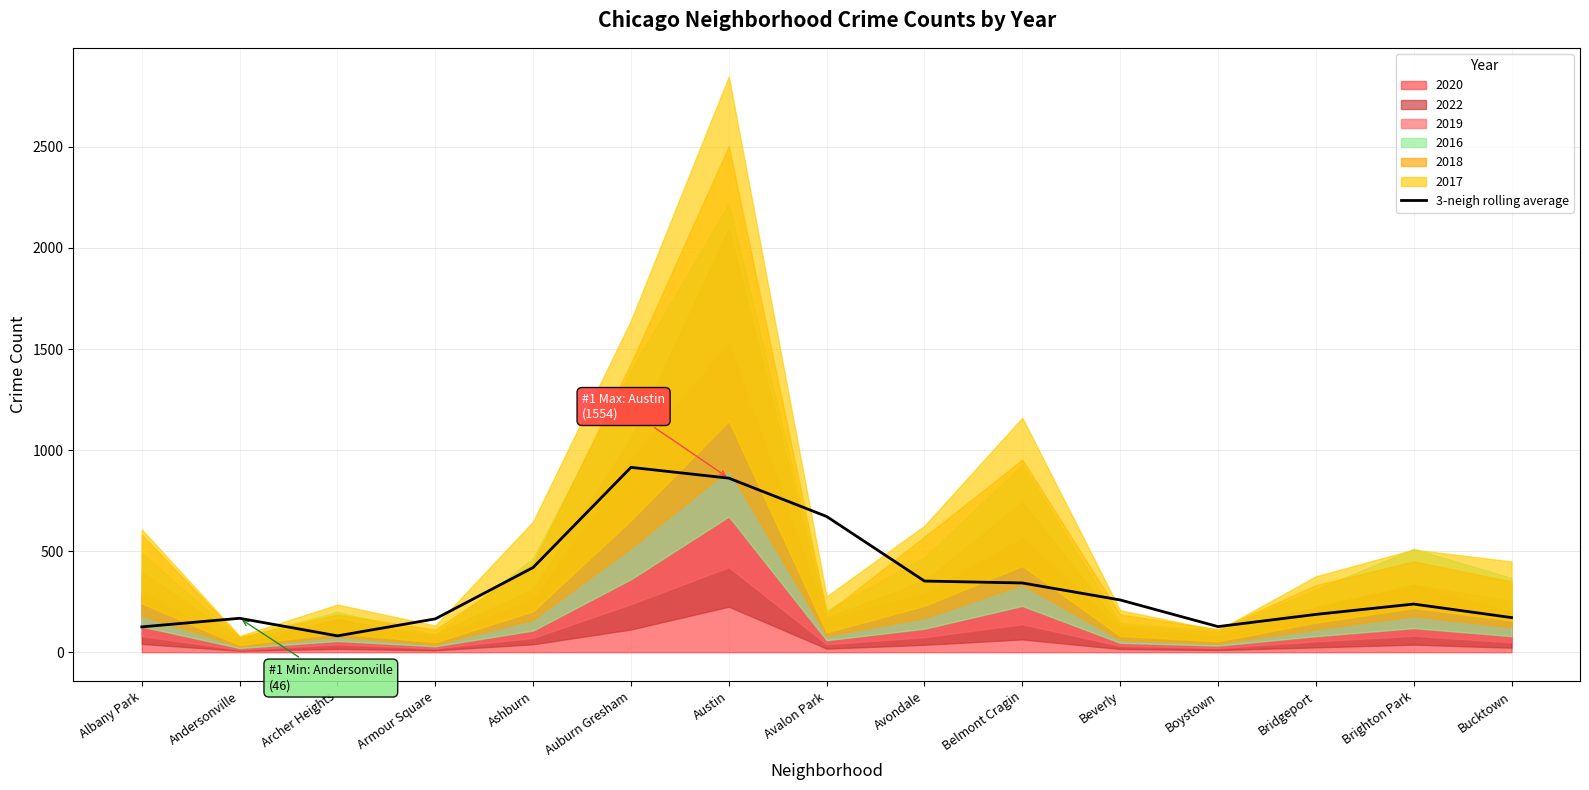

Rank the categories by value from lowest to highest.

Archer Heights, Albany Park, Boystown, Armour Square, Andersonville, Bucktown, Bridgeport, Brighton Park, Beverly, Belmont Cragin, Avondale, Ashburn, Avalon Park, Austin, Auburn Gresham